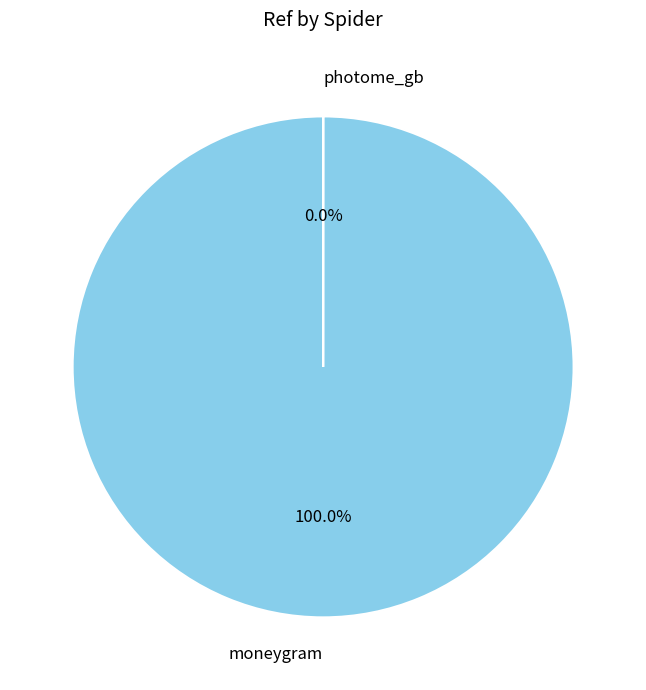

The moneygram slice represents 86% of the pie. True or false?

False